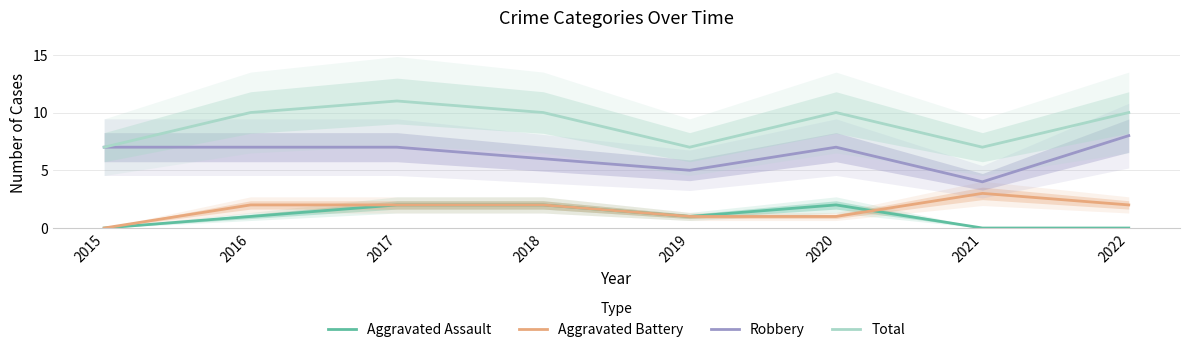

Which series changed the most between 2018 and 2020?

Aggravated Battery